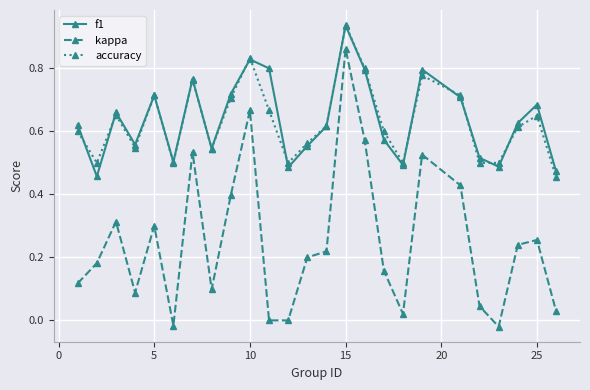

Which series has the largest range (max minus min)?

kappa